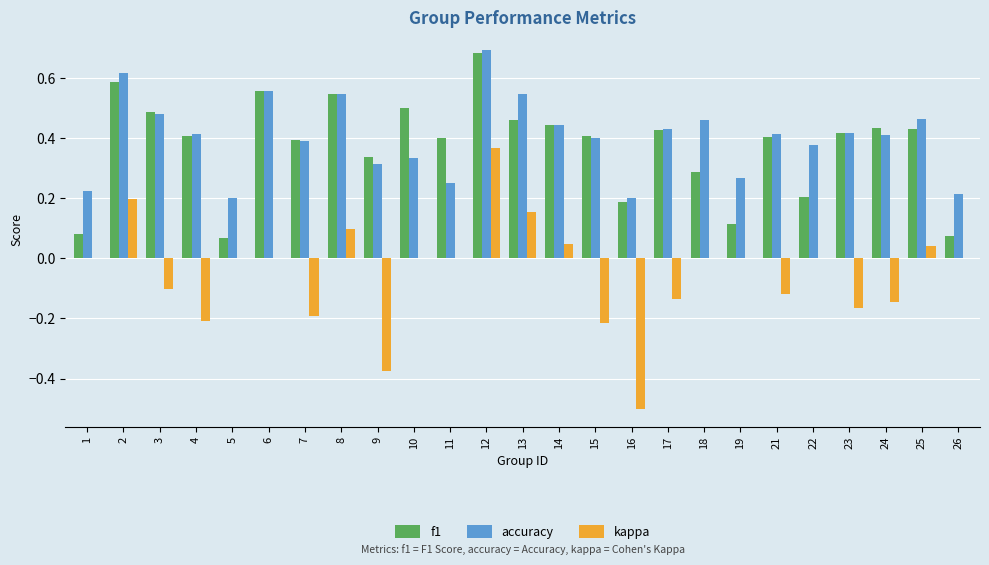

Which category has the highest value across all series?

12